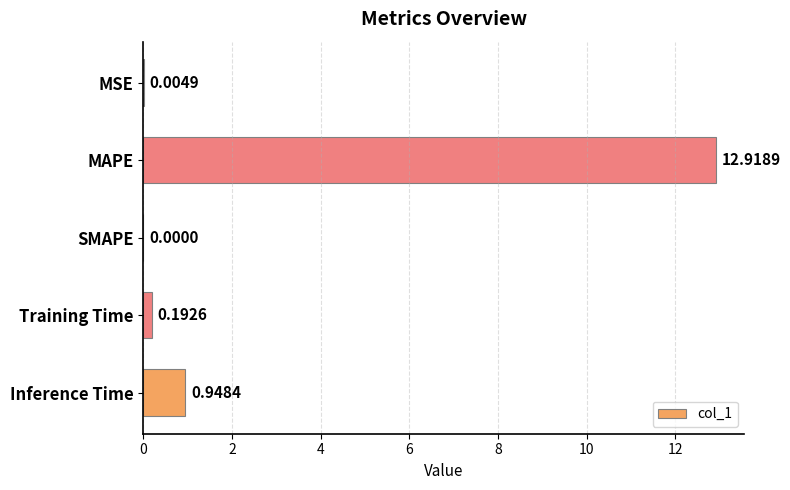

Which label corresponds to the largest value in the chart?

MAPE